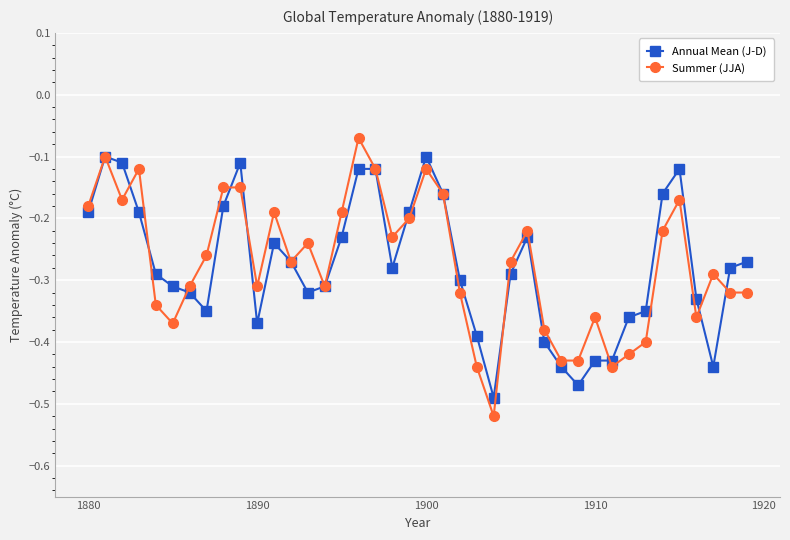

Which series has the widest spread of values?

Summer (JJA)